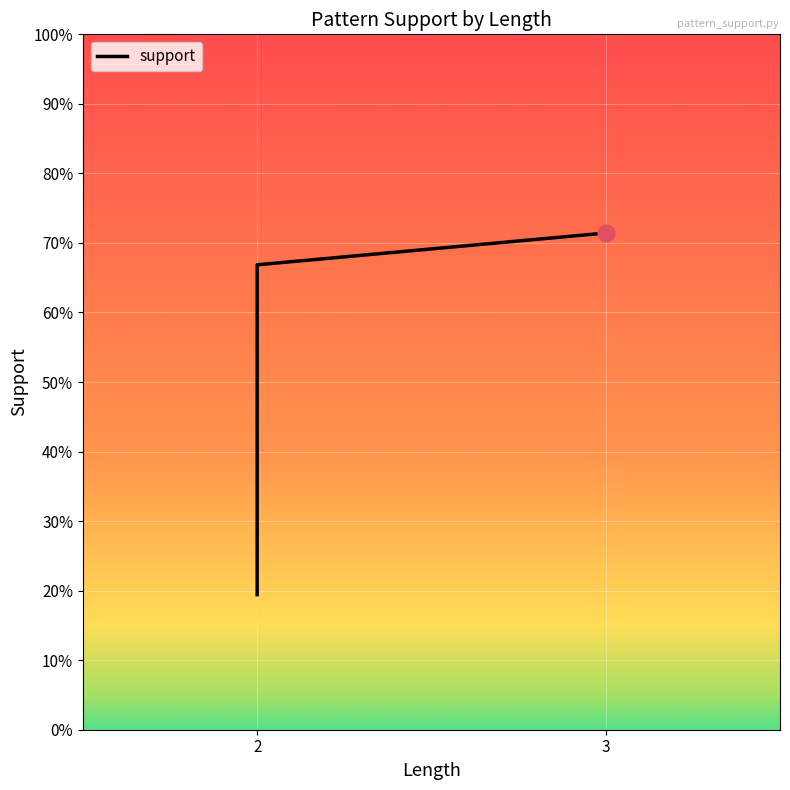

True or false: the data shows 1.1 at 2.

False